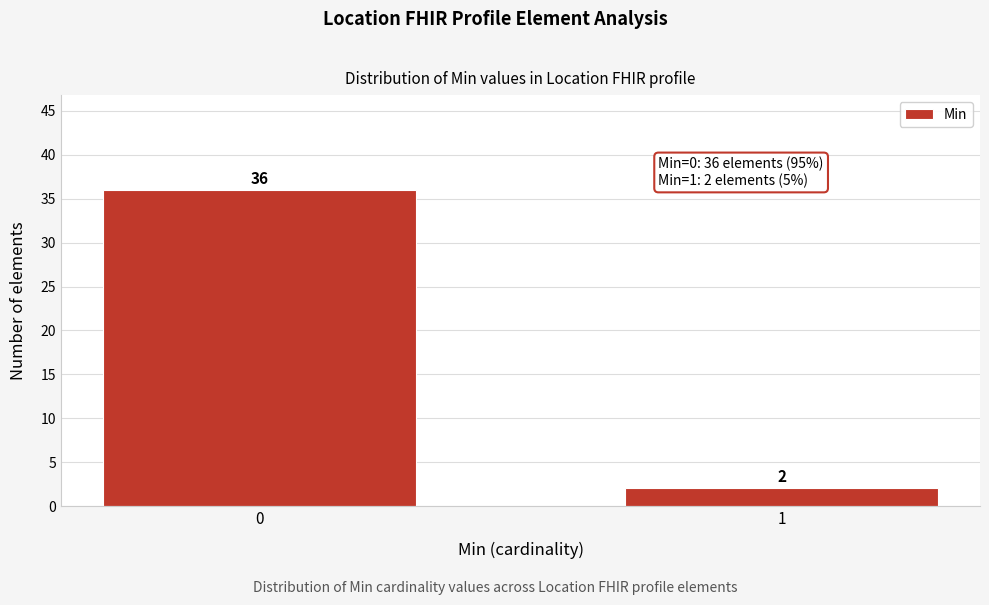

Reading left to right, list all the values displayed in this chart.

0=36	1=2